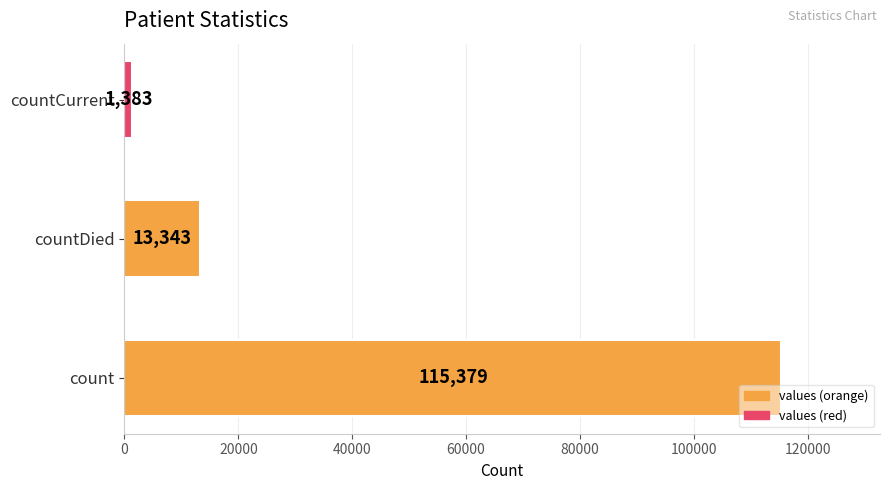

How many data points are less than 13343?

1